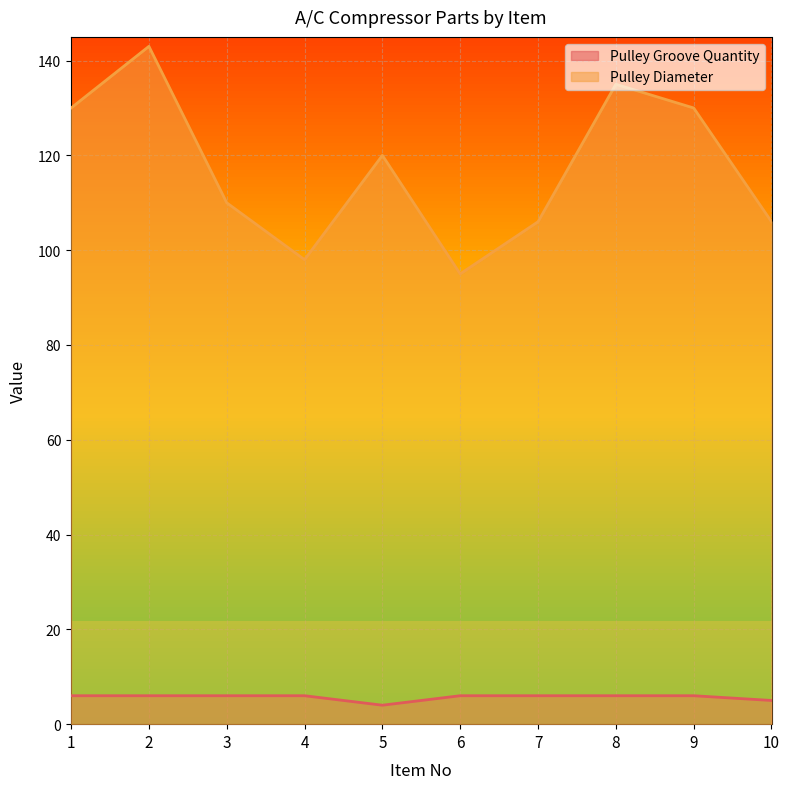

What is the lowest value of the Pulley Groove Quantity series?

4